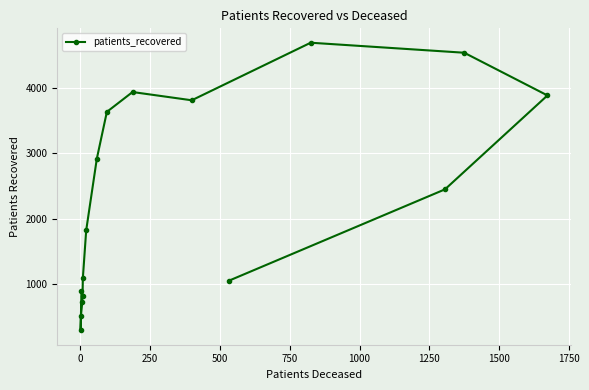

What is the difference between the maximum and minimum values?

4392